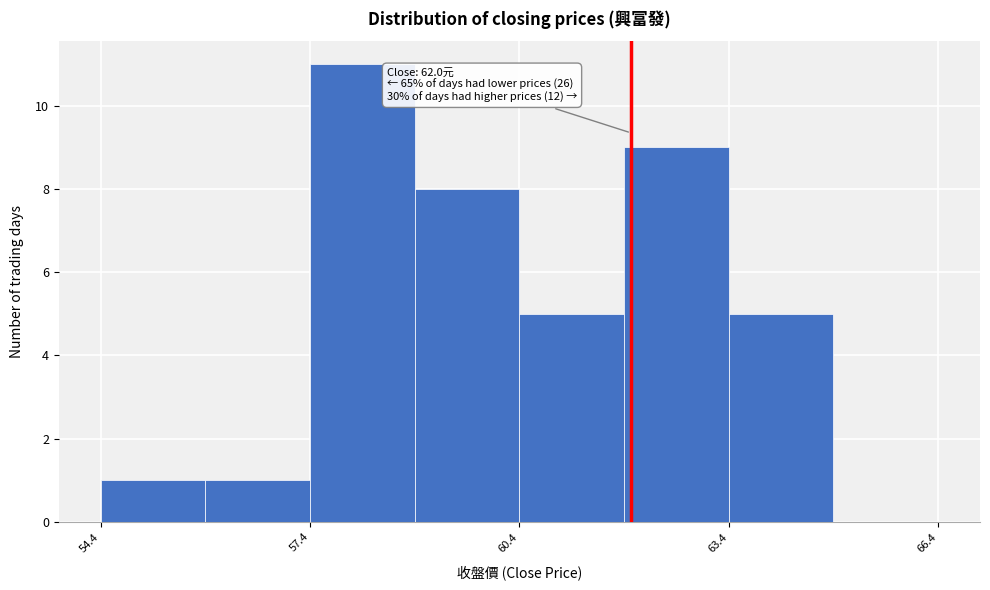

Read against the x-axis, roughly where is the centre of the tallest bar?

58.0